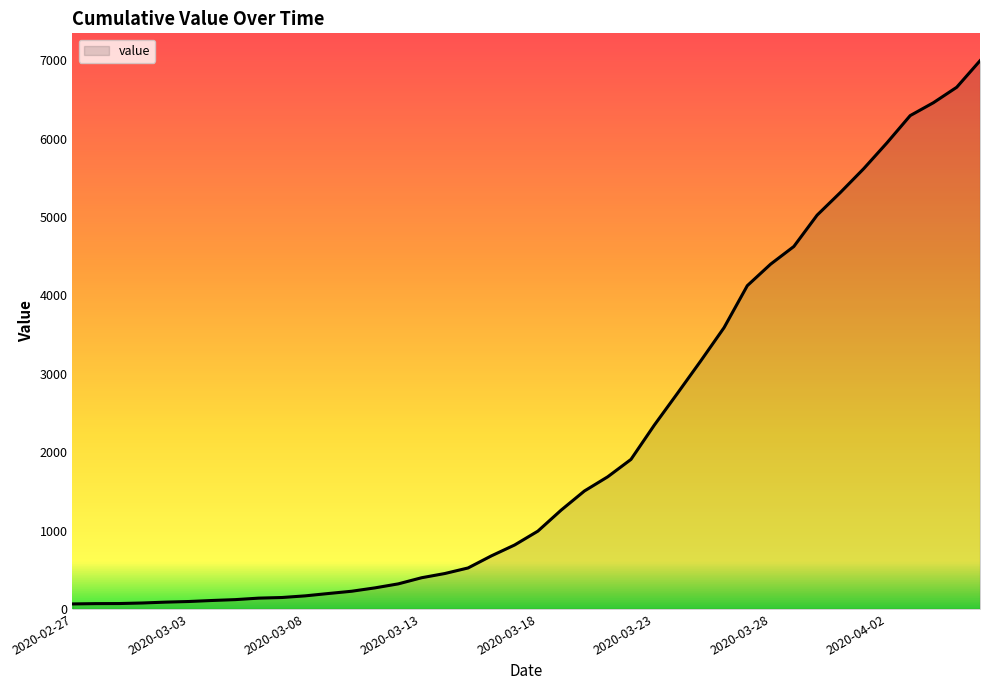

What is the difference between the maximum and minimum values?

6931